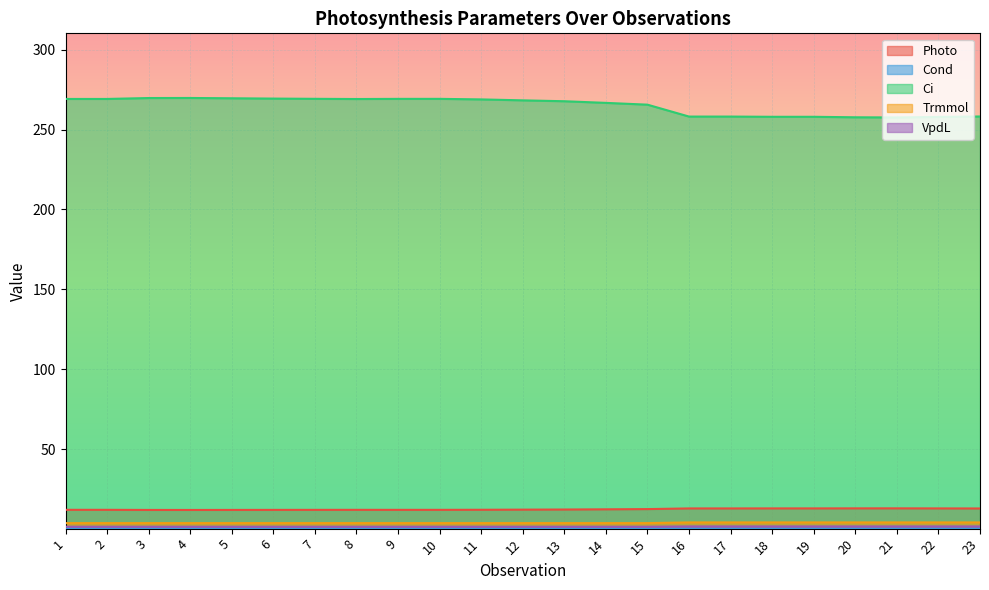

How many data points does each series have?

23